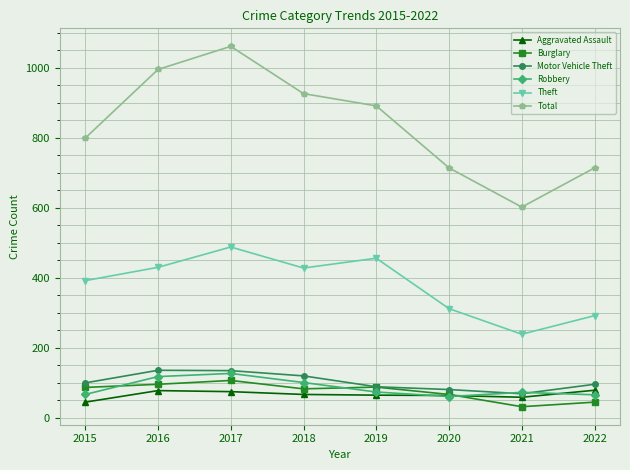

True or false: Theft and Burglary intersect in this chart.

False